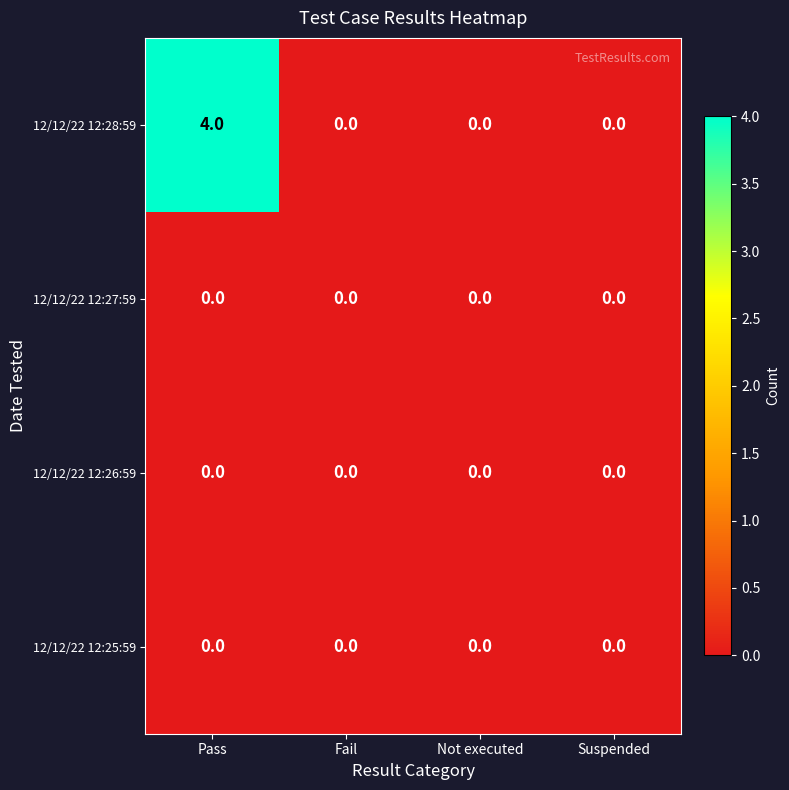

Reading right to left, what are all the values shown in this chart?

12/12/22 12:28:59: Suspended=0	Not executed=0	Fail=0	Pass=4
12/12/22 12:27:59: Suspended=0	Not executed=0	Fail=0	Pass=0
12/12/22 12:26:59: Suspended=0	Not executed=0	Fail=0	Pass=0
12/12/22 12:25:59: Suspended=0	Not executed=0	Fail=0	Pass=0